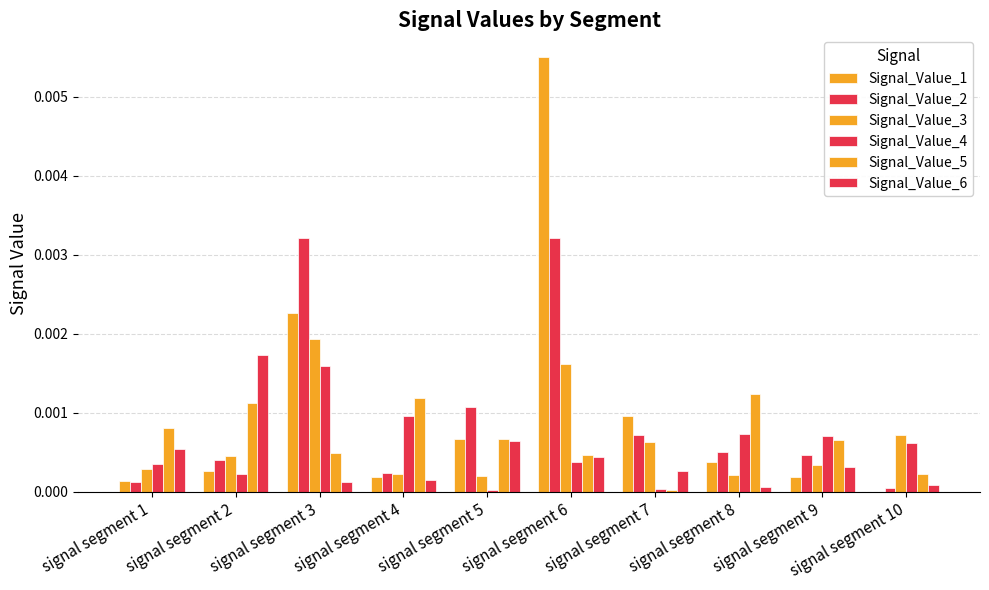

Which label corresponds to the largest value in the chart?

signal segment 6